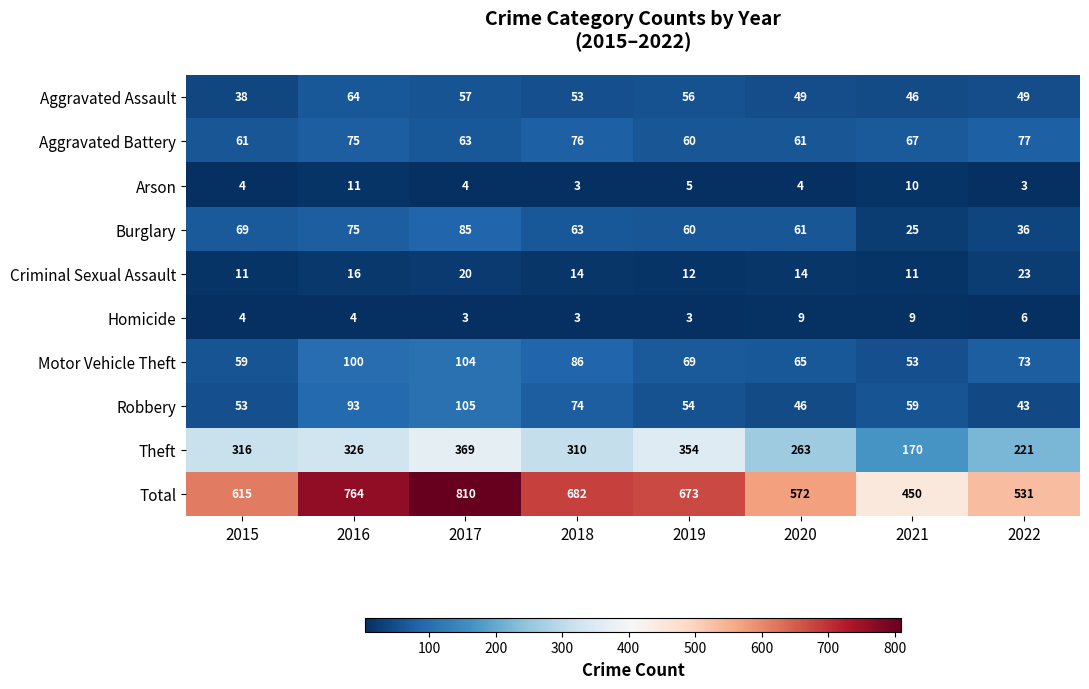

What is the total value across all series at 2017?

1620